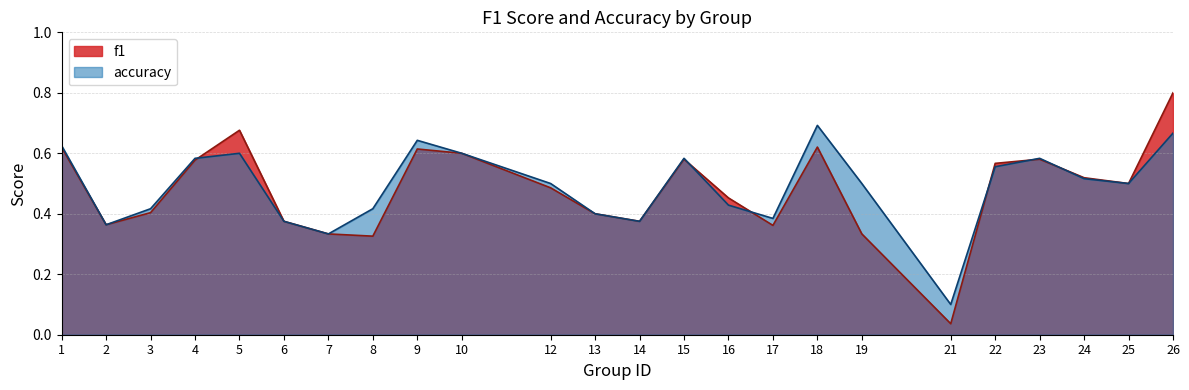

Reading left to right, extract all data points from this chart.

f1: 1=0.6	2=0.4	3=0.4	4=0.6	5=0.7	6=0.4	7=0.3	8=0.3	9=0.6	10=0.6	12=0.5	13=0.4	14=0.4	15=0.6	16=0.5	17=0.4	18=0.6	19=0.3	21=0.0	22=0.6	23=0.6	24=0.5	25=0.5	26=0.8
accuracy: 1=0.6	2=0.4	3=0.4	4=0.6	5=0.6	6=0.4	7=0.3	8=0.4	9=0.6	10=0.6	12=0.5	13=0.4	14=0.4	15=0.6	16=0.4	17=0.4	18=0.7	19=0.5	21=0.1	22=0.6	23=0.6	24=0.5	25=0.5	26=0.7